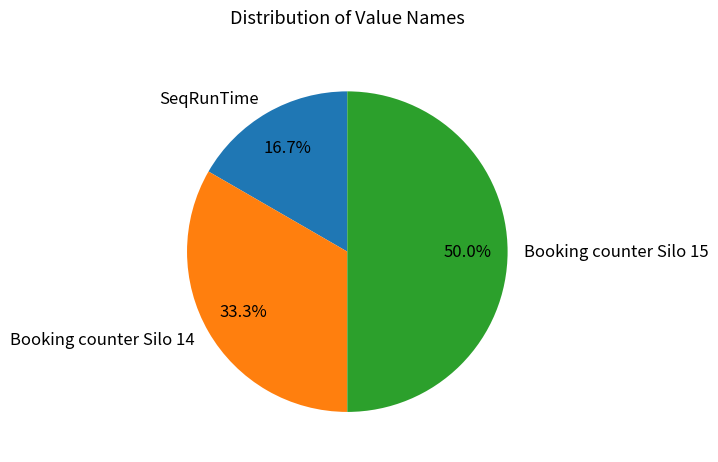

True or false: SeqRunTime accounts for 4% of the total.

False